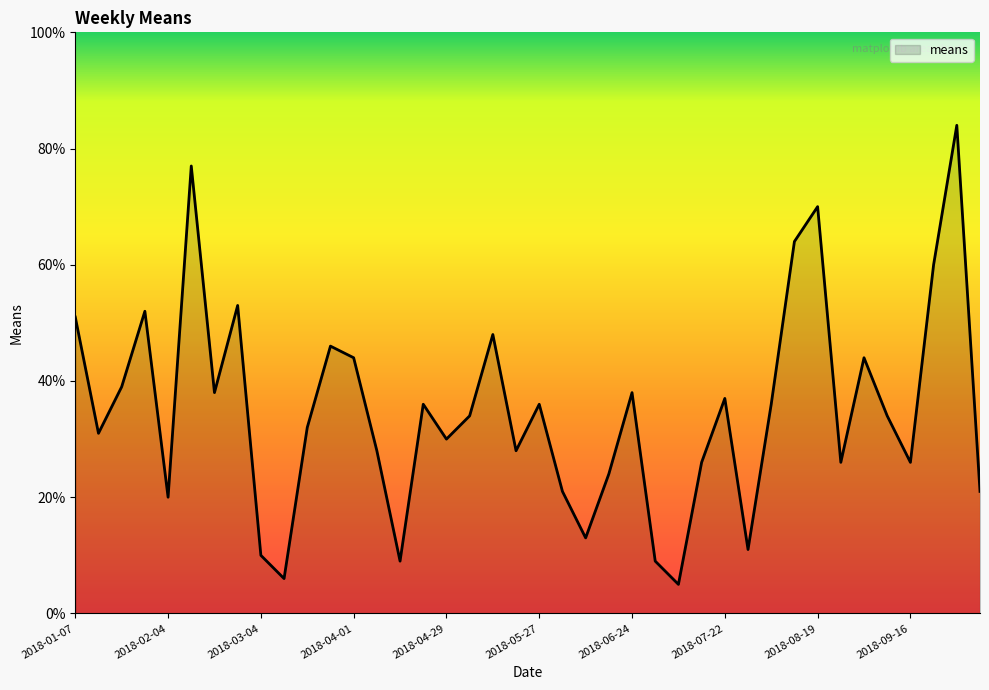

What is the greatest value displayed?

84